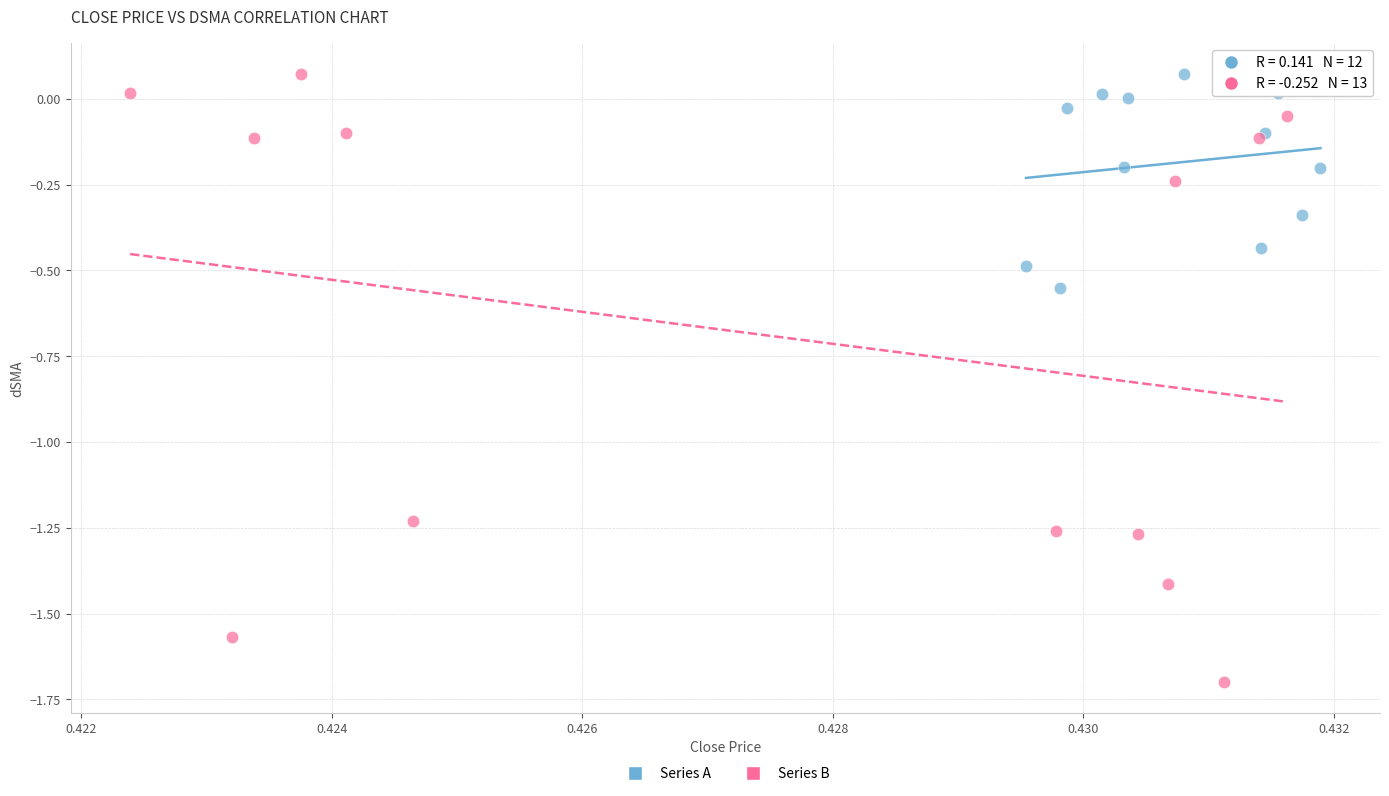

Which series has the widest spread of Y values?

Series B